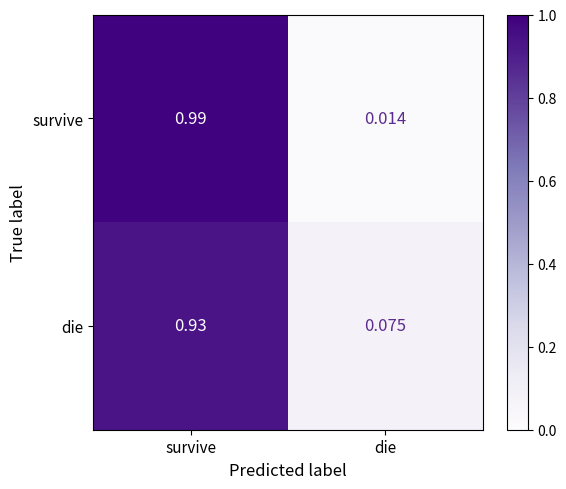

At how many categories does at least one series exceed 0?

2